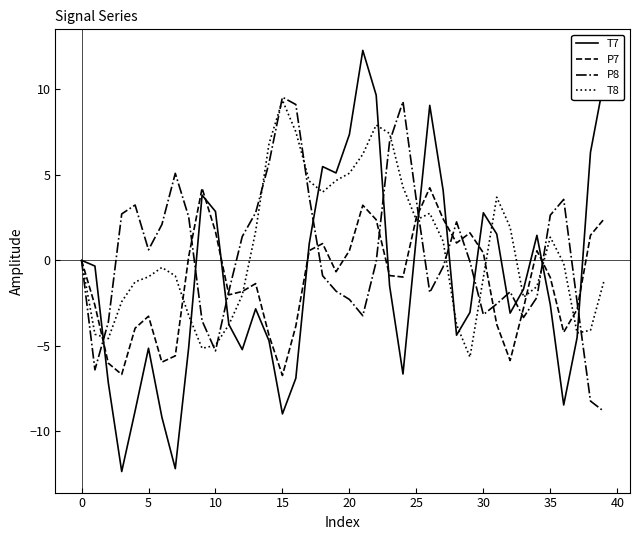

In T8, how many points are higher than both neighbors (excluding endpoints)?

6